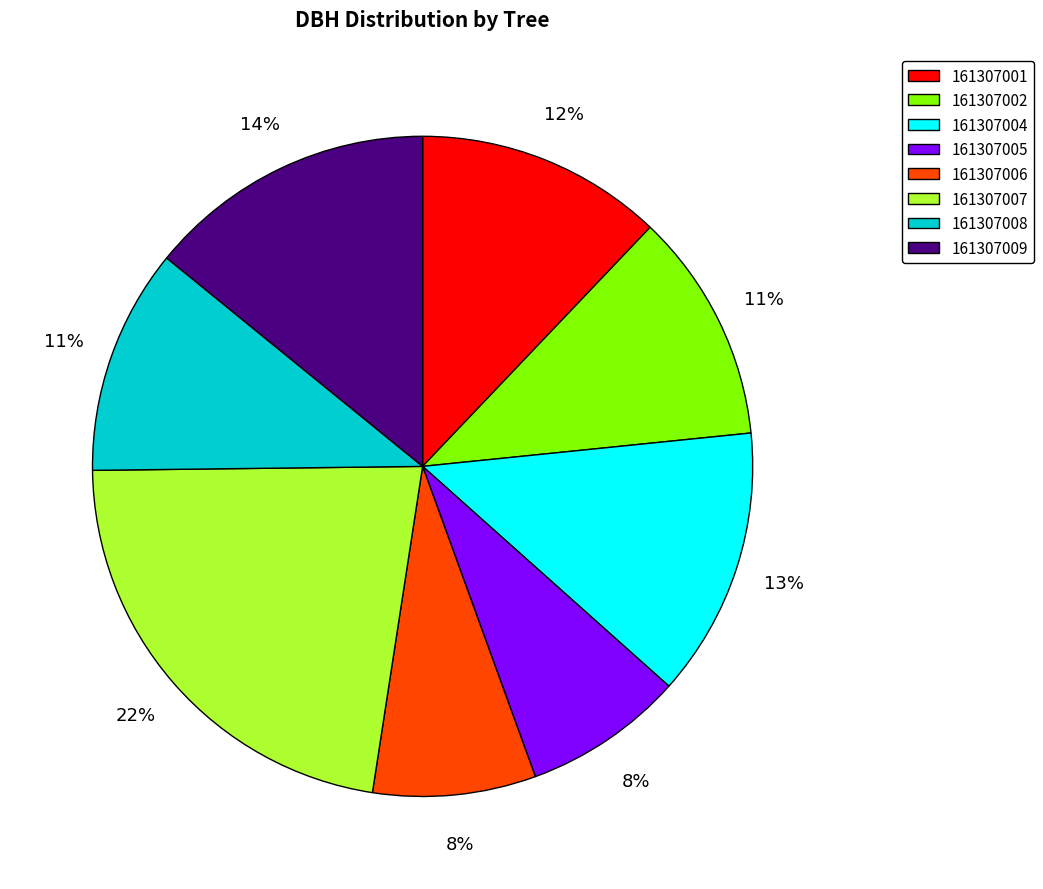

How many slices are in this pie chart?

8